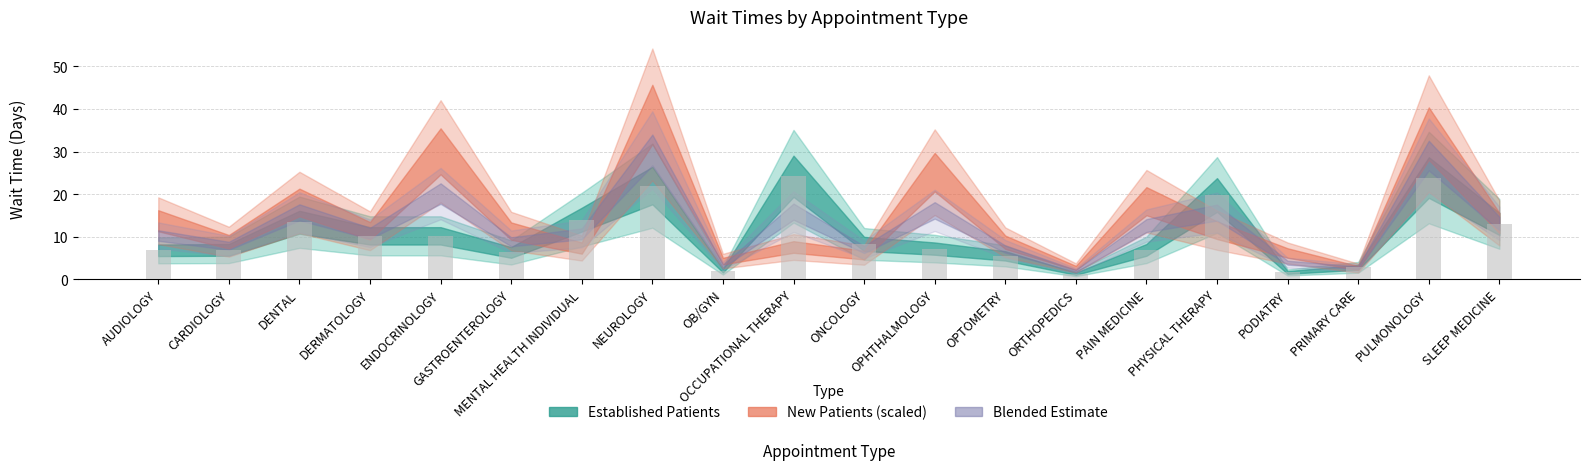

What is the label of the 19th bar from the left?

PULMONOLOGY